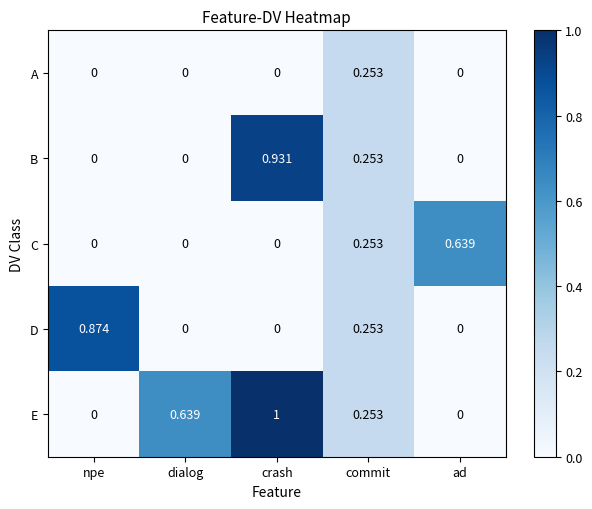

Between npe and crash, which series saw the biggest shift?

E